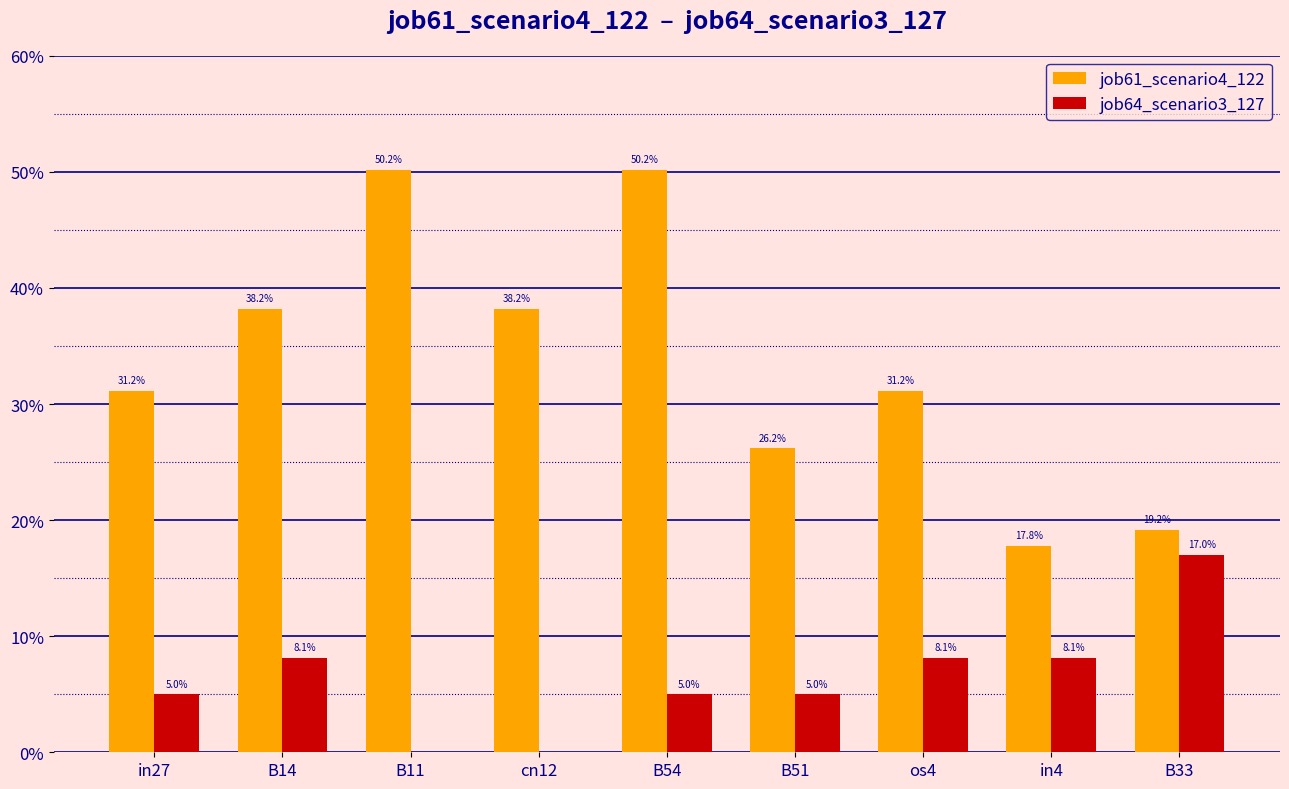

Is the value of job64_scenario3_127 at os4 greater than the value of job61_scenario4_122 at B14?

No